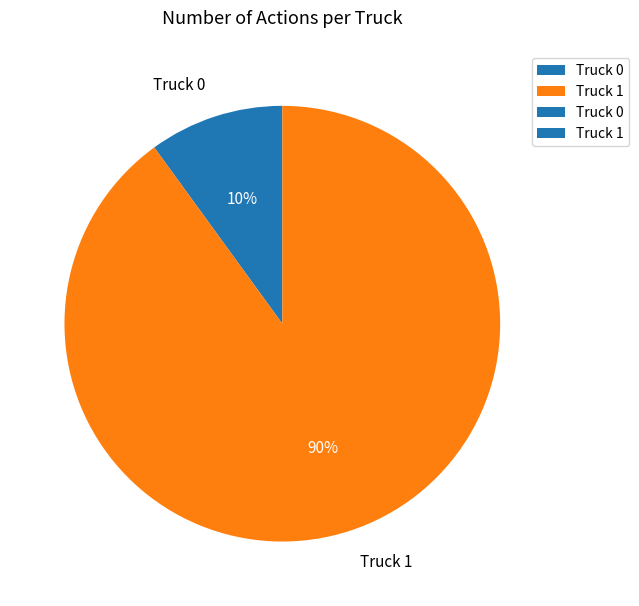

Do Truck 0 and Truck 1 together represent more than half of the pie?

Yes